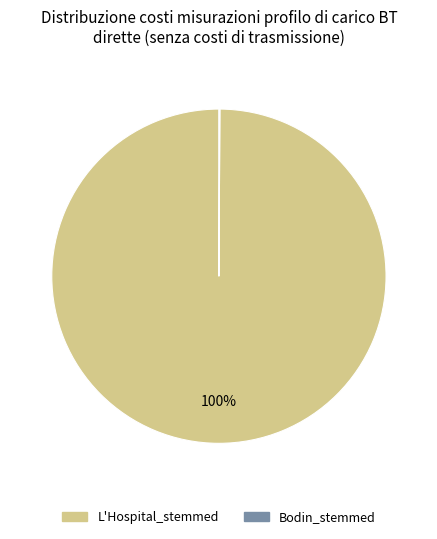

What percentage is the L'Hospital_stemmed slice, to the nearest percent?

100%